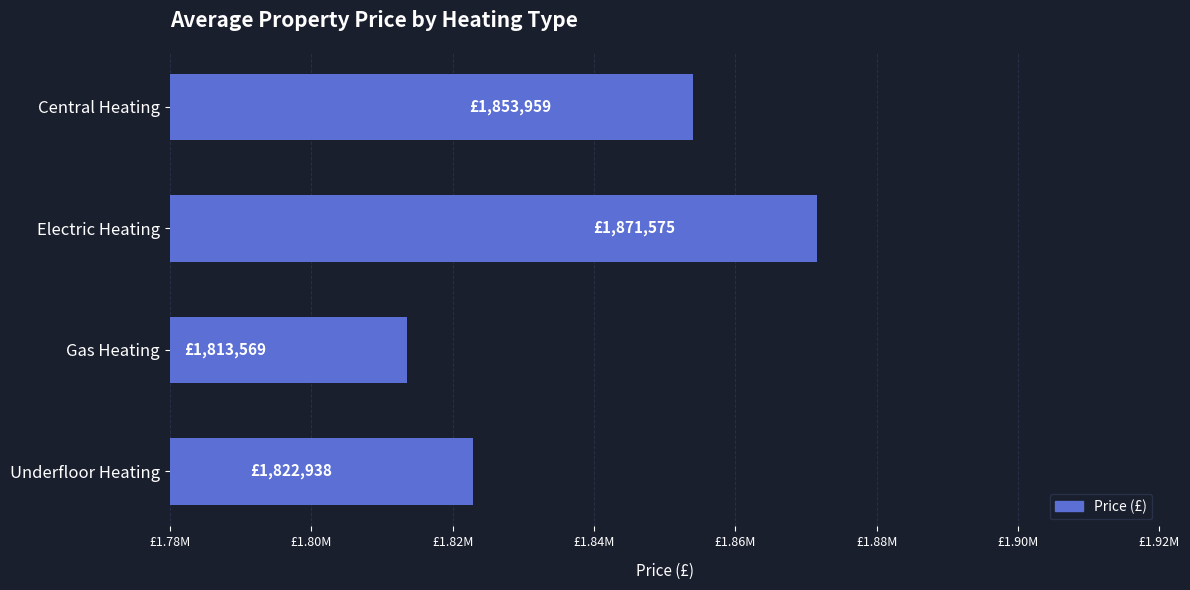

Does the chart contain any negative values?

No